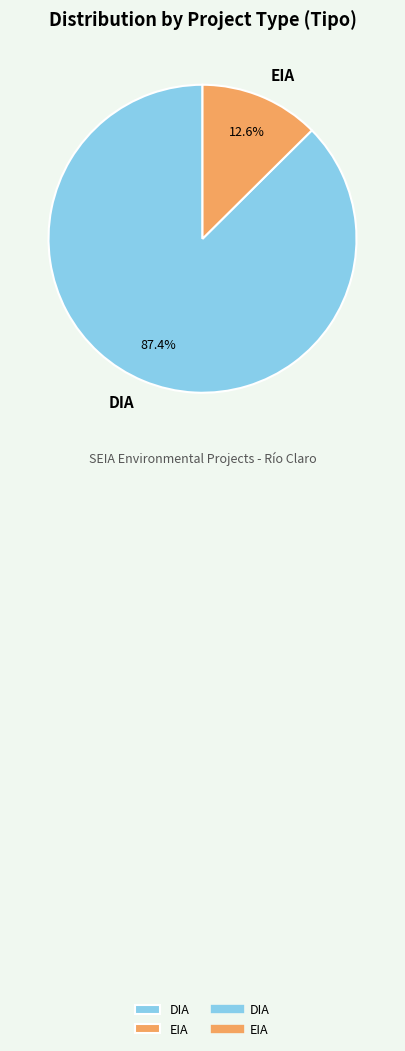

Which slice is the largest?

DIA